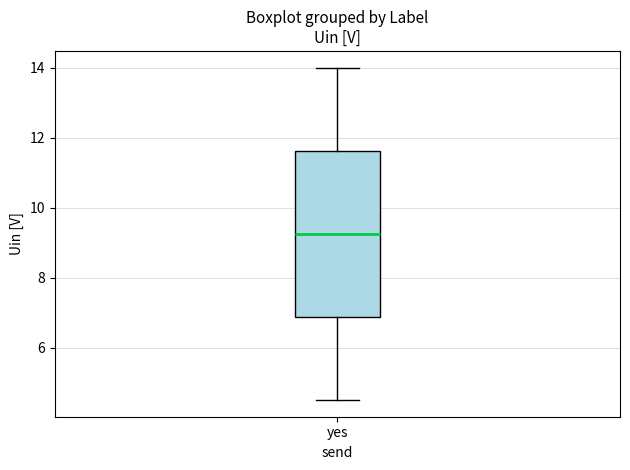

Read this box plot against the y-axis: the position of the median line, the range covered by the box, and the ends of both whiskers. The values are not printed on the chart, so give them approximately, as read against the axis.

median 9.2, box 6.8 to 11.6, whiskers 4.6 to 14.0